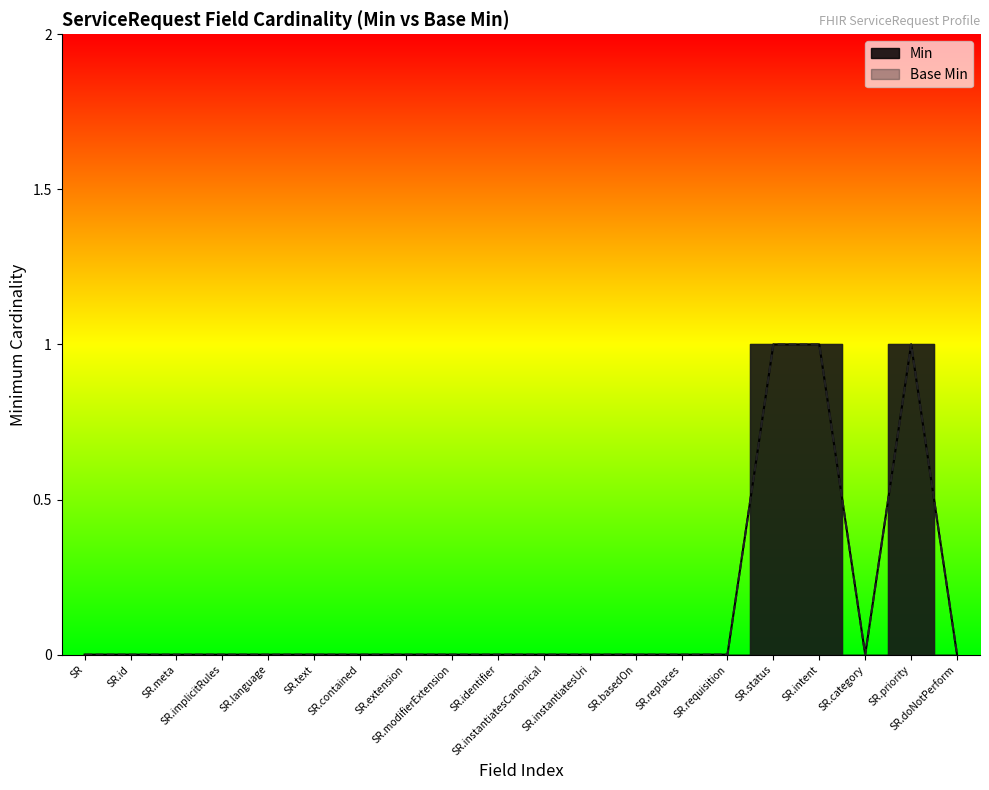

Reading left to right, what are all the values shown in this chart?

Min: 0	0	0	0	0	0	0	0	0	0	0	0	0	0	0	1	1	0	1	0
Base Min: 0	0	0	0	0	0	0	0	0	0	0	0	0	0	0	1	1	0	1	0